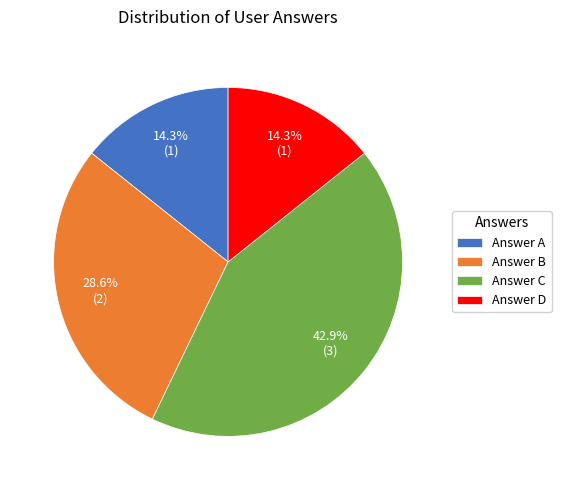

What percentage is NOT represented by Answer C?

57.1%